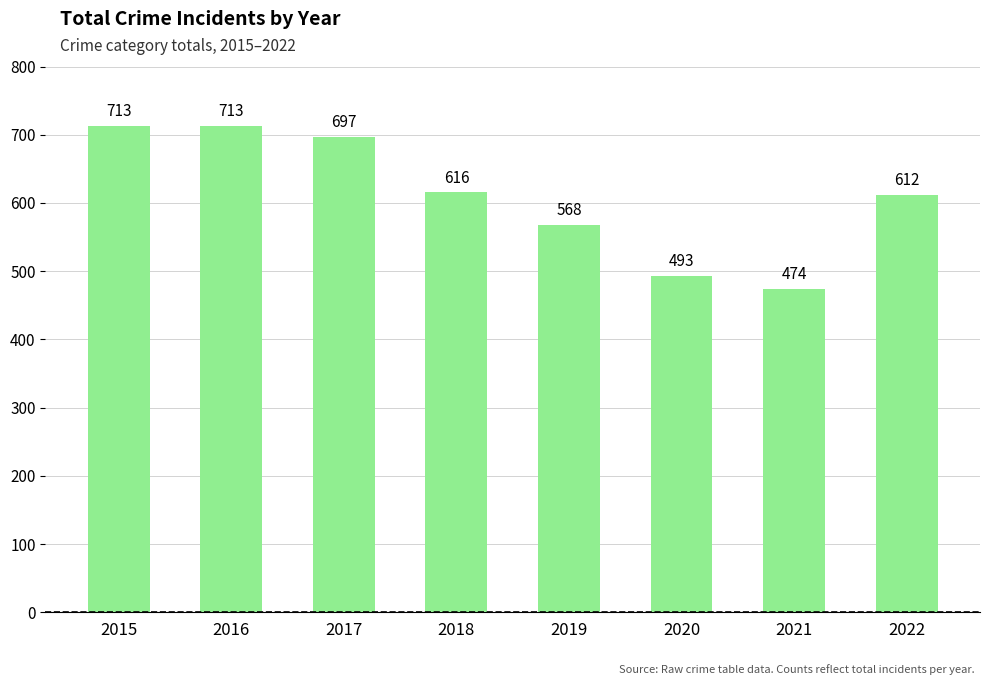

What is the value of the 7th bar from the left?

474